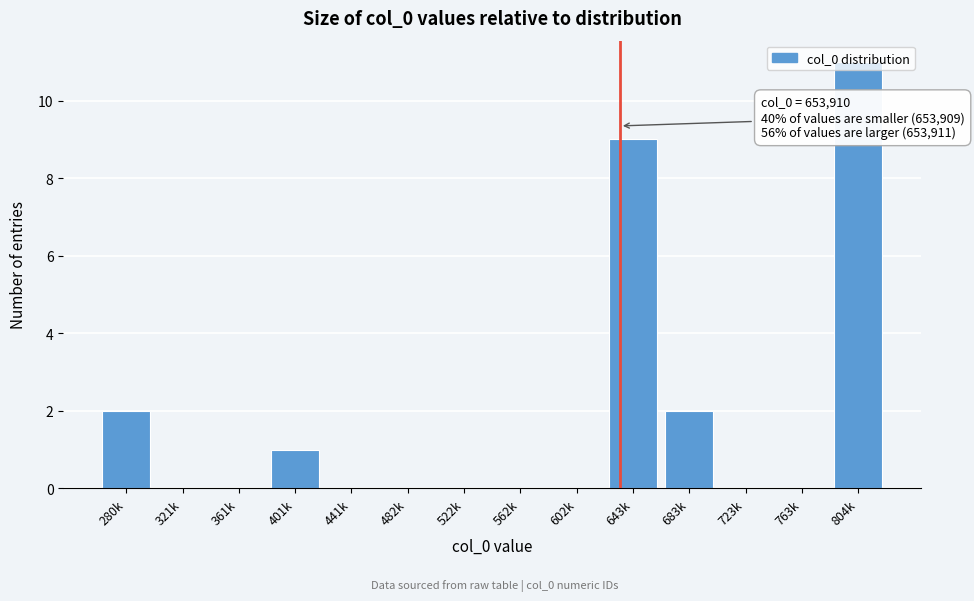

Which has a higher value, 804k or 602k?

804k